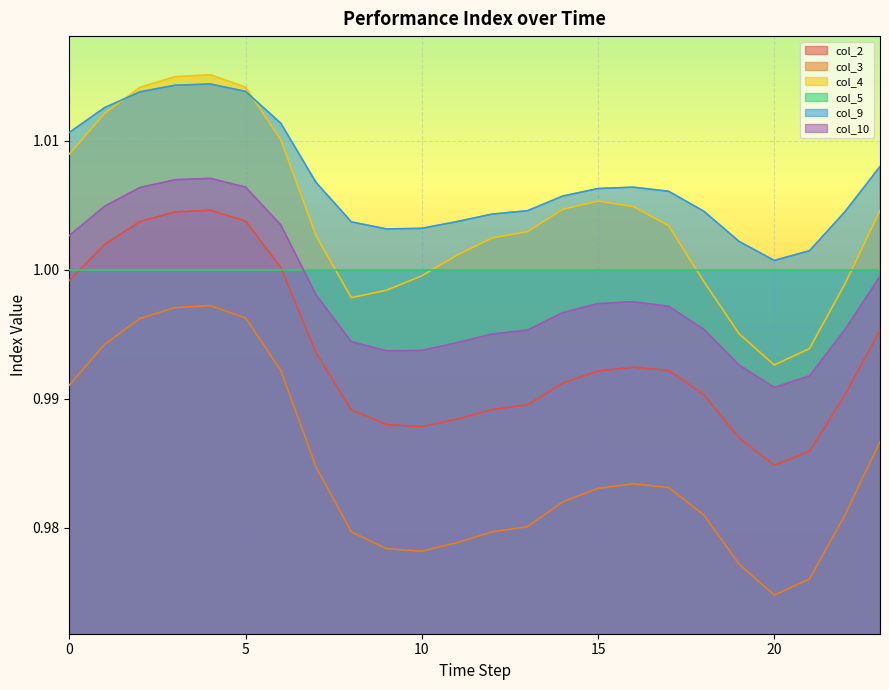

In col_3, how many points are lower than both neighbors (excluding endpoints)?

2